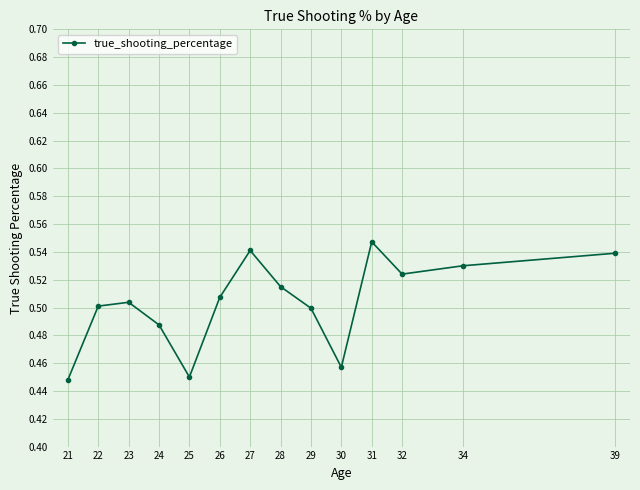

True or false: the data shows 0.2 at 27.

False